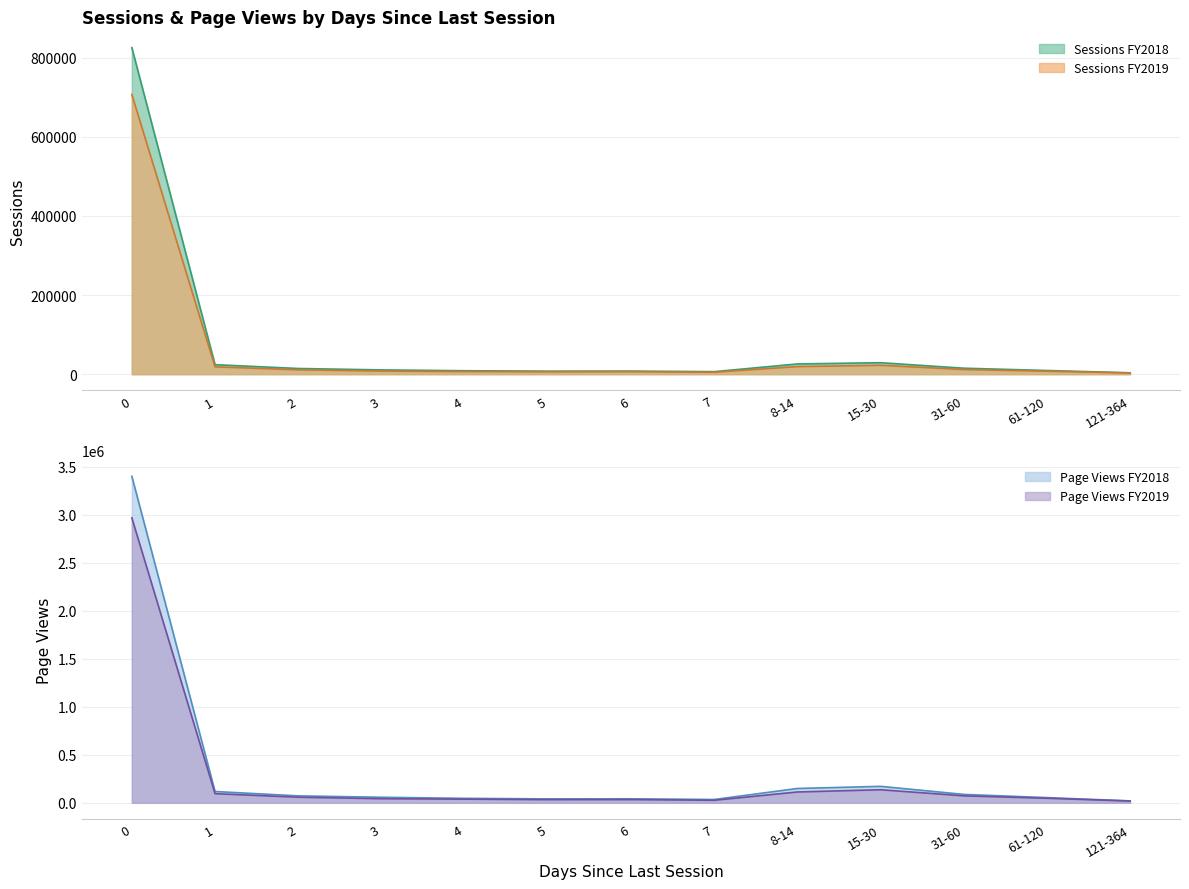

What are all the series names shown in the legend?

Sessions FY2018, Sessions FY2019, Page Views FY2018, Page Views FY2019